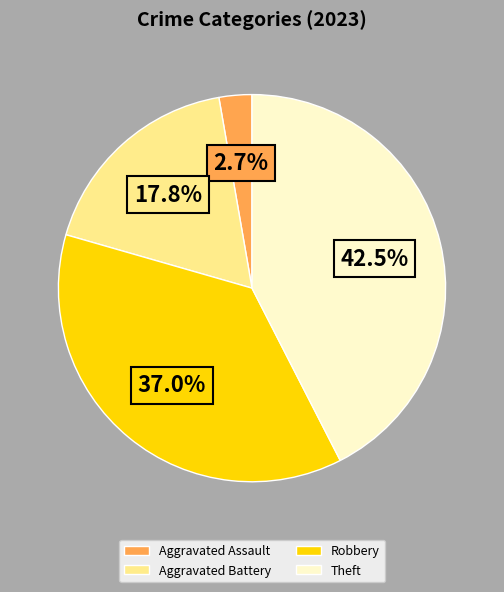

Does Aggravated Assault account for over 50% of the chart?

No